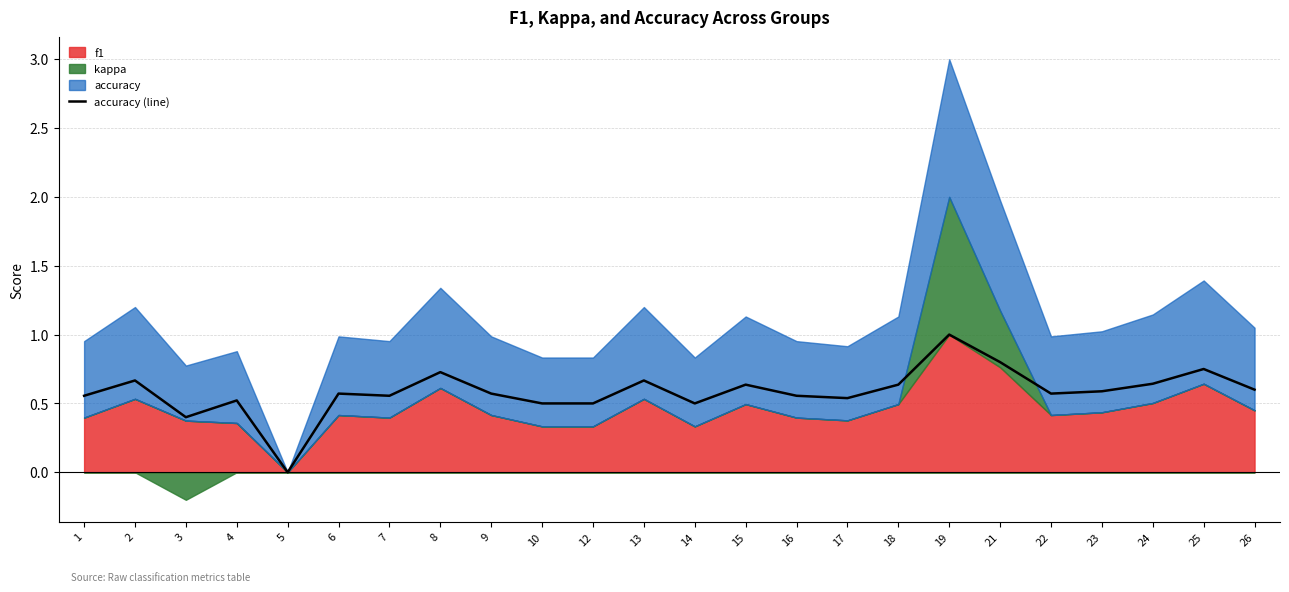

What is the average value?

0.6